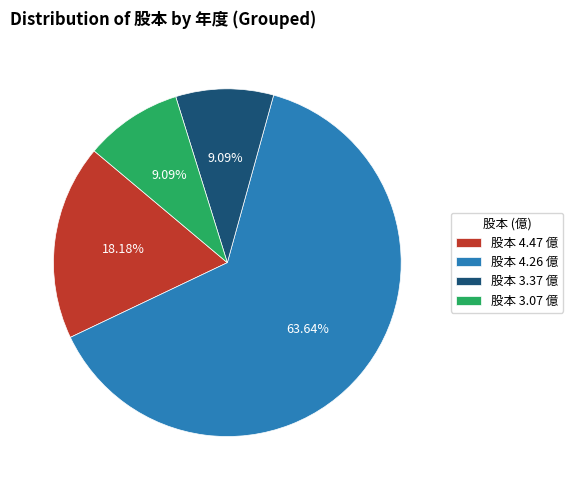

Between 股本 3.37 億 and 股本 4.47 億, which is larger?

股本 4.47 億